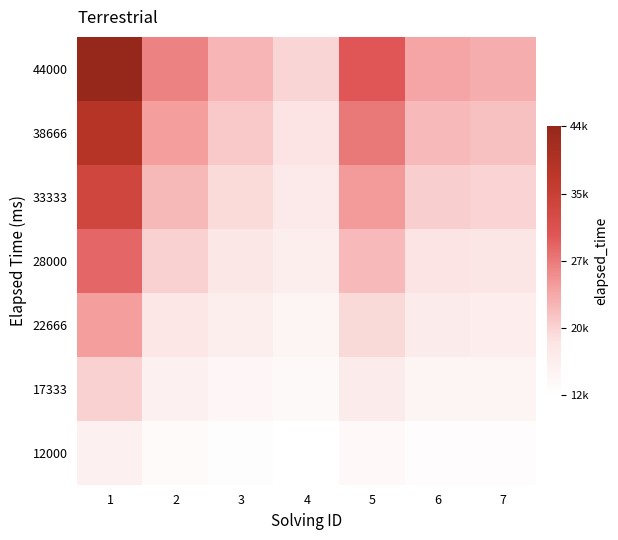

Reading right to left, extract all data points from this chart.

44000: 7=0.4	6=0.4	5=0.6	4=0.2	3=0.3	2=0.5	1=1.0
38666: 7=0.3	6=0.3	5=0.5	4=0.2	3=0.3	2=0.4	1=0.9
33333: 7=0.2	6=0.3	5=0.4	4=0.2	3=0.2	2=0.3	1=0.7
28000: 7=0.2	6=0.2	5=0.3	4=0.1	3=0.2	2=0.3	1=0.6
22666: 7=0.1	6=0.1	5=0.2	4=0.1	3=0.1	2=0.2	1=0.4
17333: 7=0.1	6=0.1	5=0.1	4=0.0	3=0.1	2=0.1	1=0.3
12000: 7=0.0	6=0.0	5=0.1	4=0.0	3=0.0	2=0.0	1=0.1